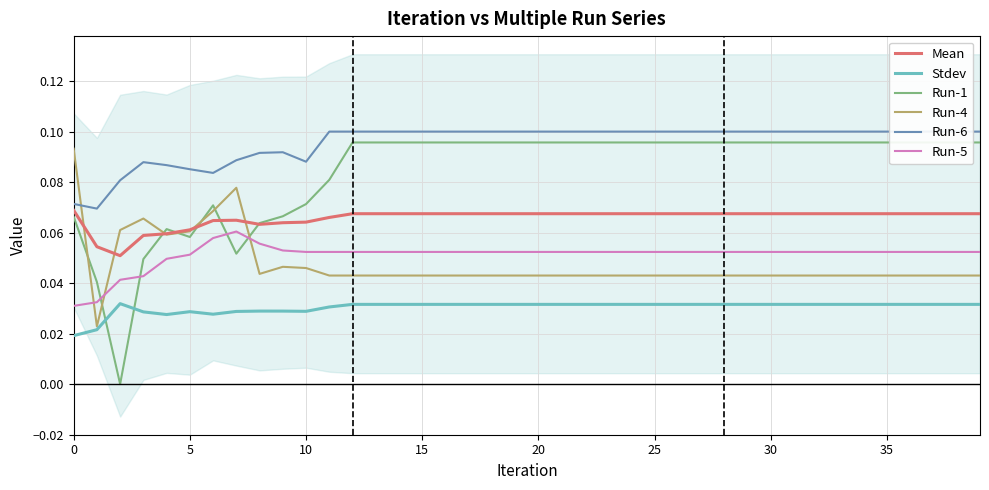

What is the difference between the maximum and minimum values in the Run-1 series?

0.1